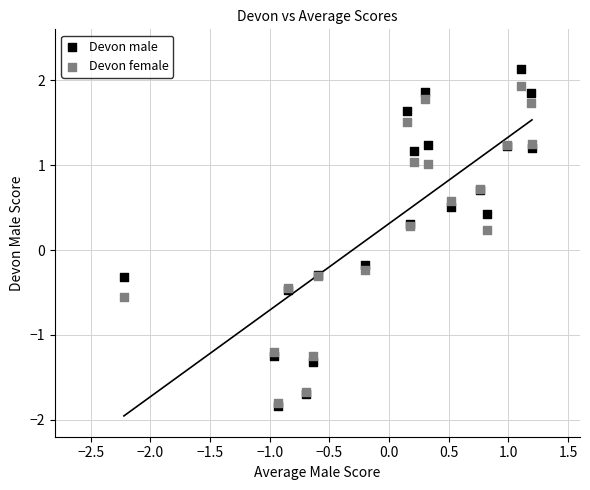

What are all the series names shown in the legend?

Devon male, Devon female